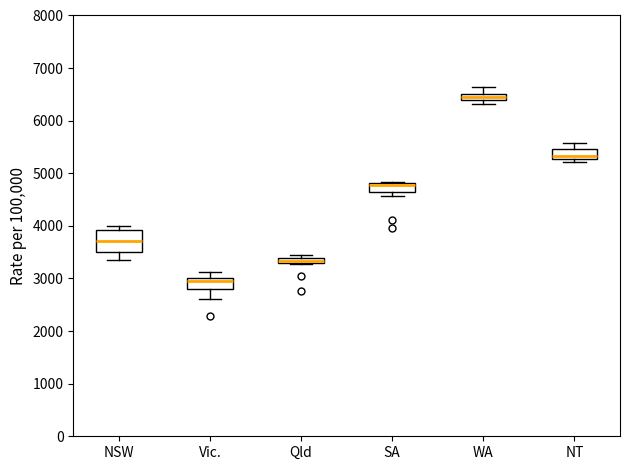

Where does the upper whisker of the box for NT end on the y-axis? The values are not printed on the chart, so give them approximately, as read against the axis.

5600